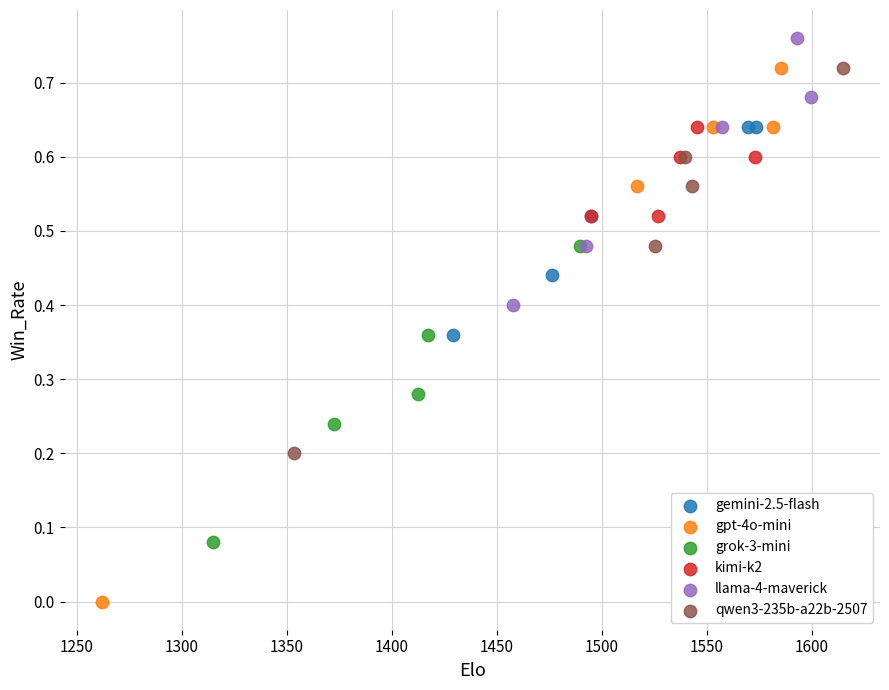

Which series reaches the minimum Y coordinate?

gpt-4o-mini